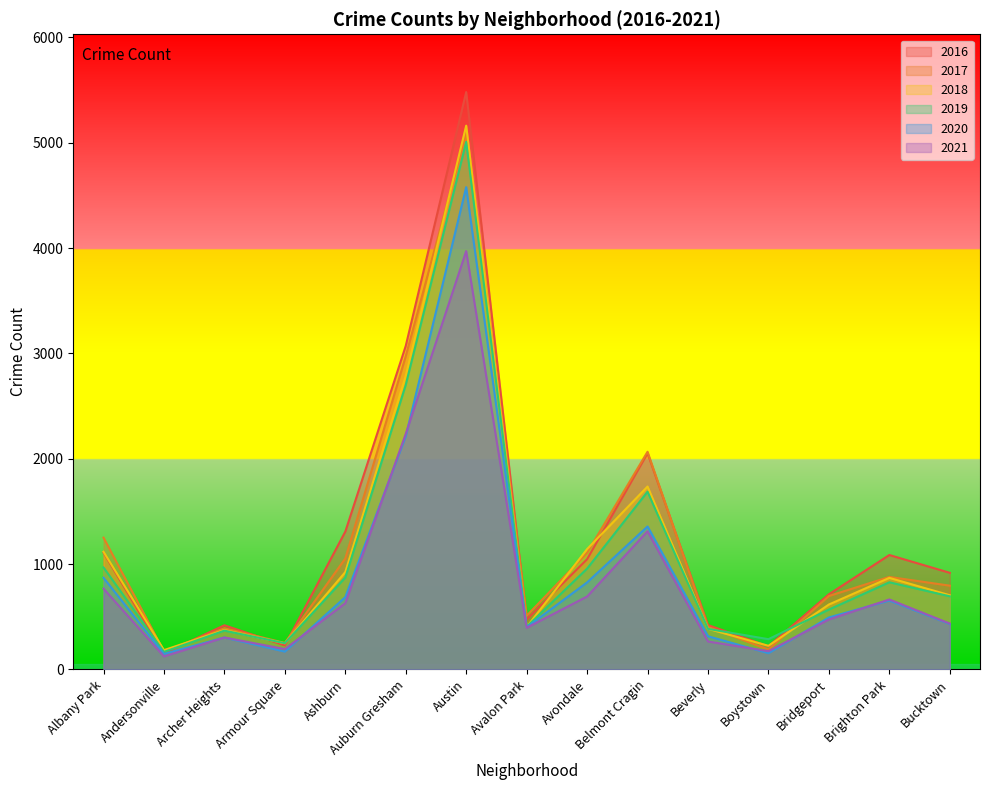

True or false: 2016 and 2020 cross at least once.

False